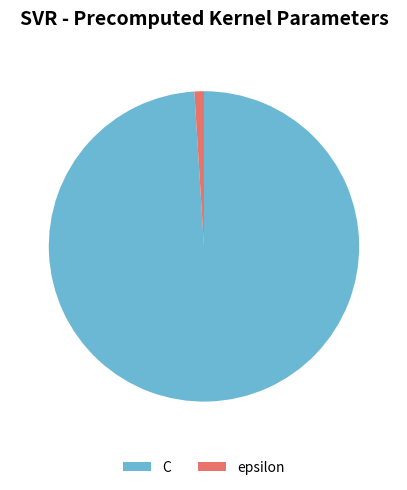

How many slices are in this pie chart?

2